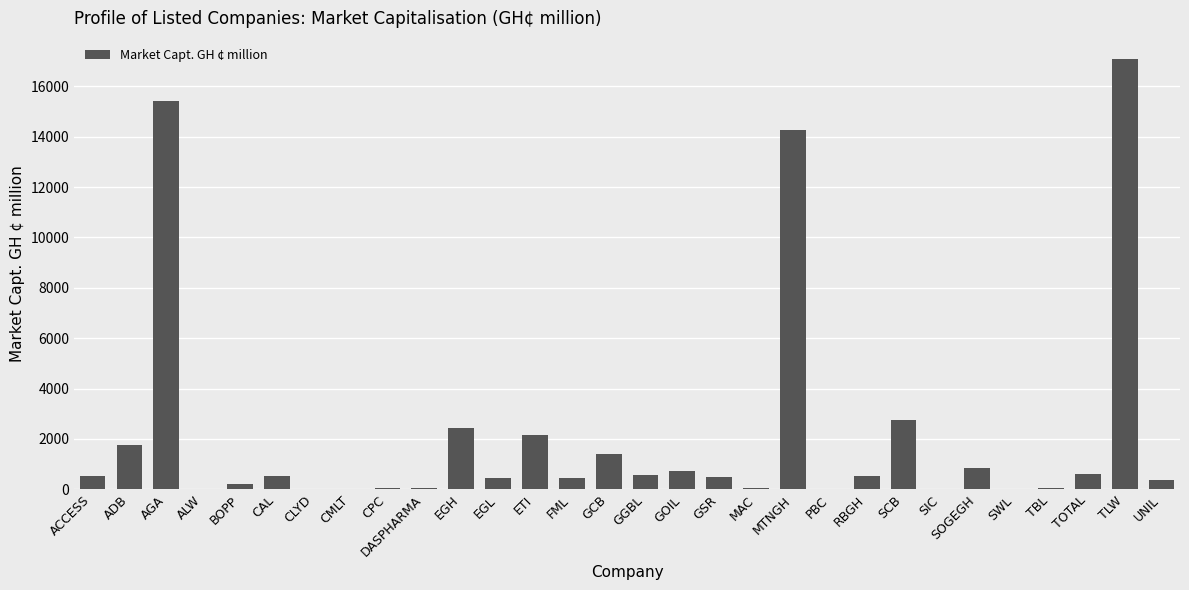

The chart shows a value of 553.7 at GGBL. True or false?

True